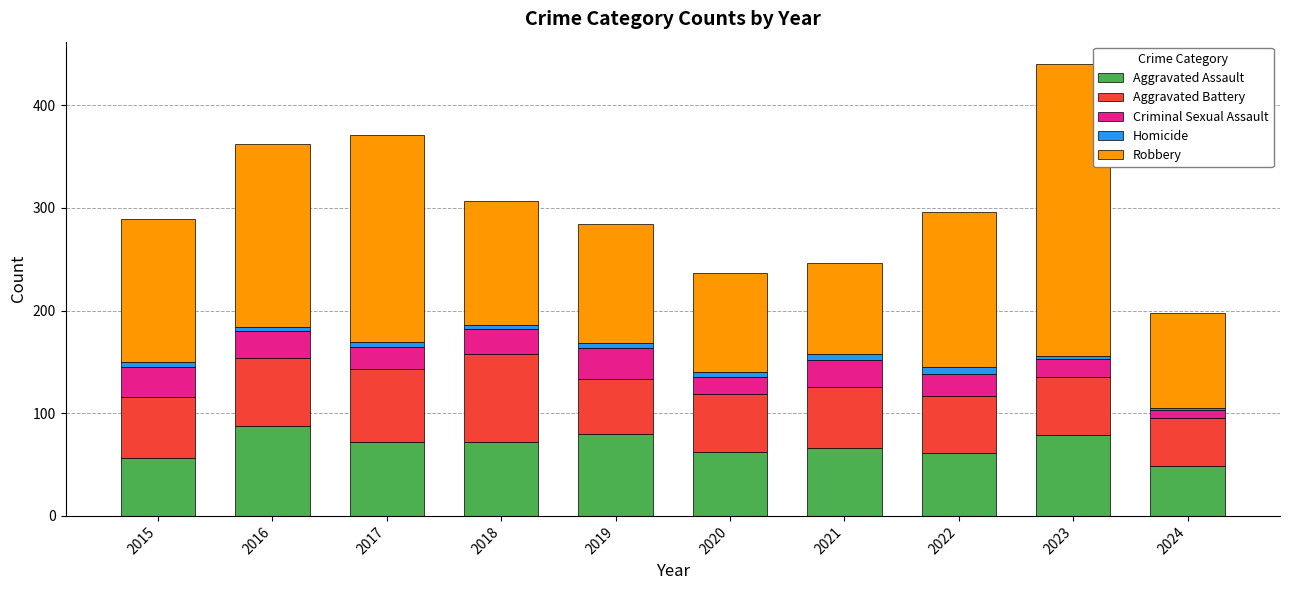

What is the lowest value of the Aggravated Assault series?

49